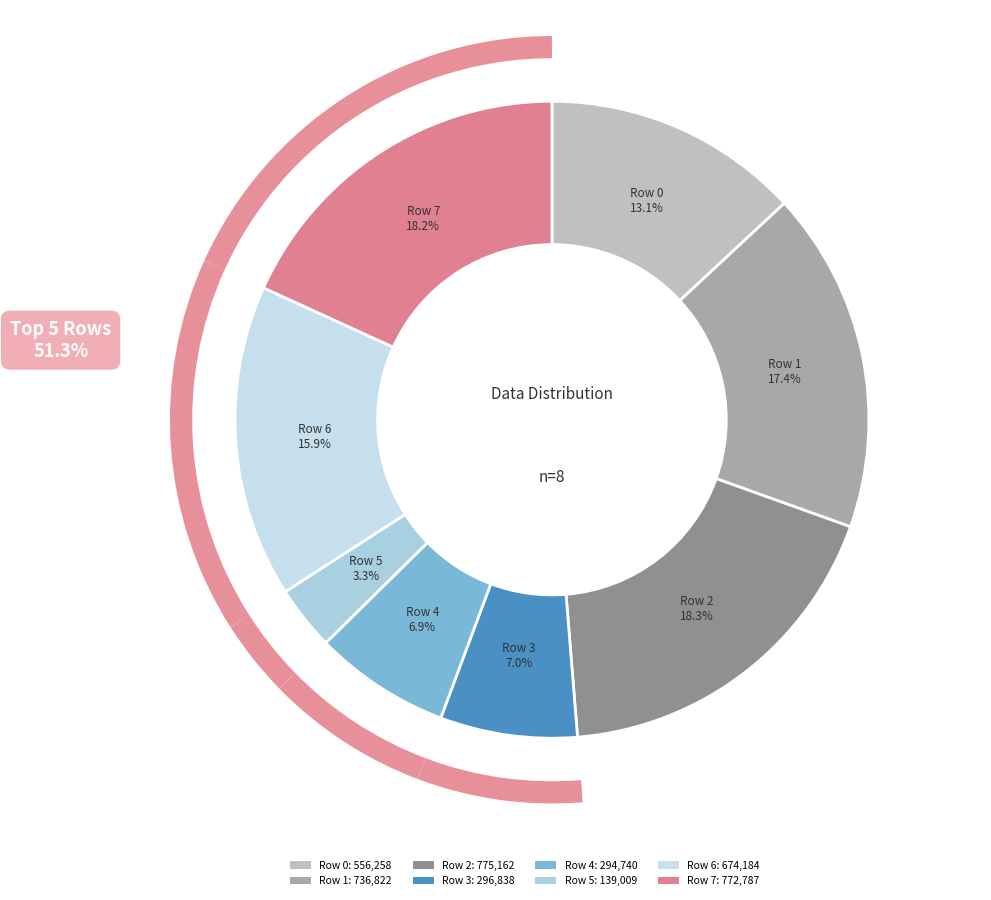

Rank the categories by value from highest to lowest.

Row 2, Row 7, Row 1, Row 6, Row 0, Row 3, Row 4, Row 5